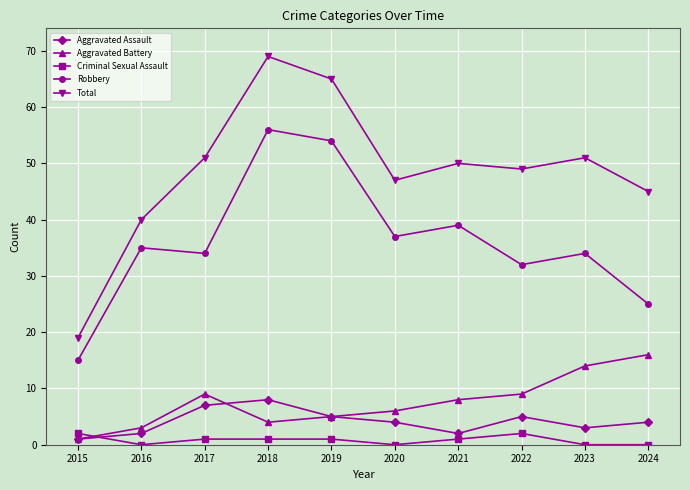

What is the difference between the Aggravated Assault values at 2015 and 2023?

2